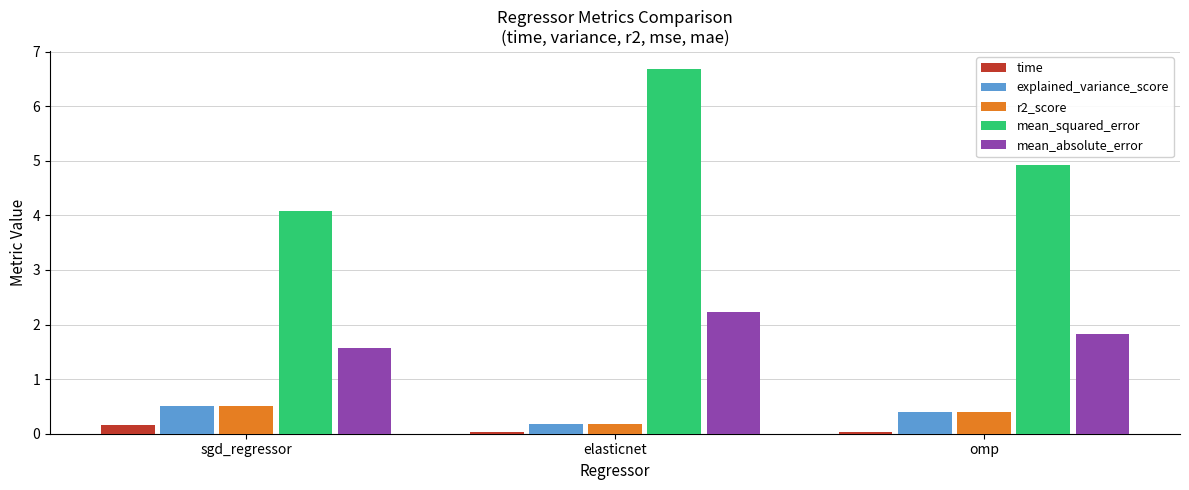

Which series has the widest spread of values?

mean_squared_error